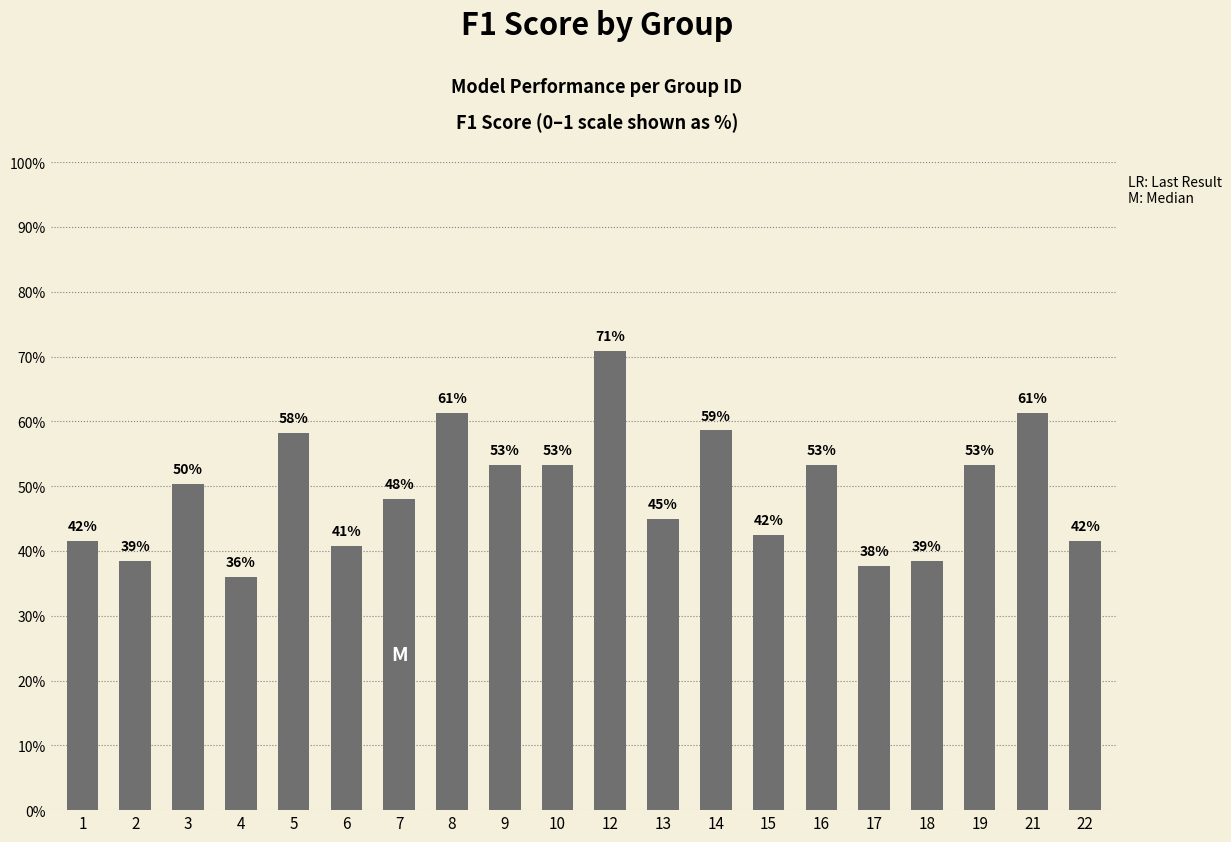

How many bars are there in total?

20